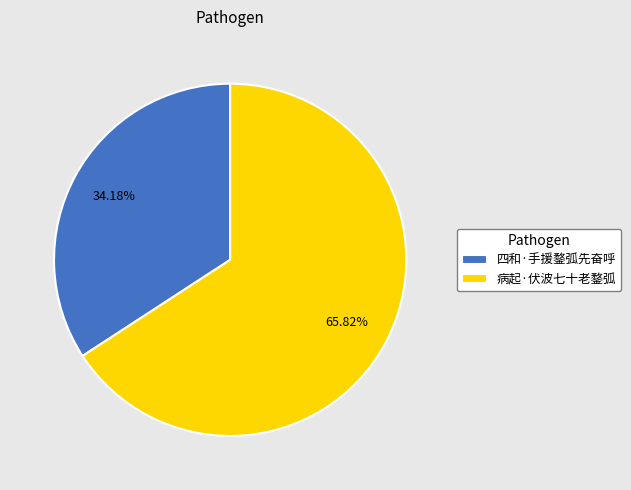

Is it true that 病起·伏波七十老鍪弧 is 66% of the pie?

True